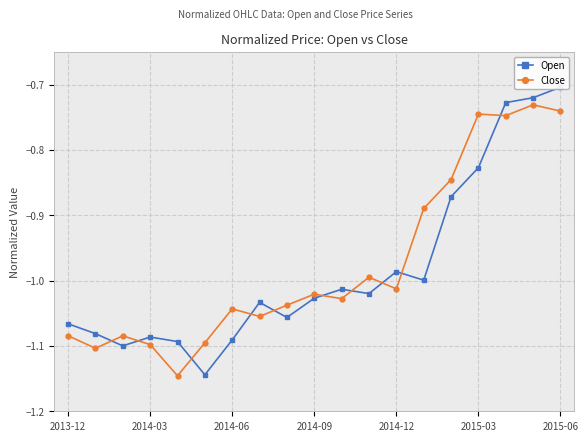

True or false: Close and Open intersect in this chart.

True